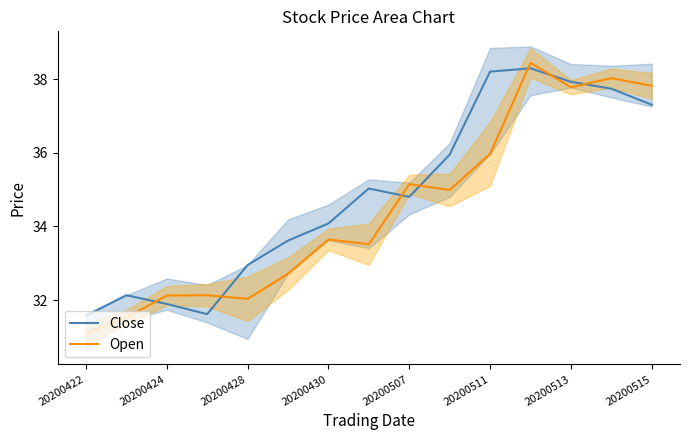

Where is the first local minimum for Open?

20200428